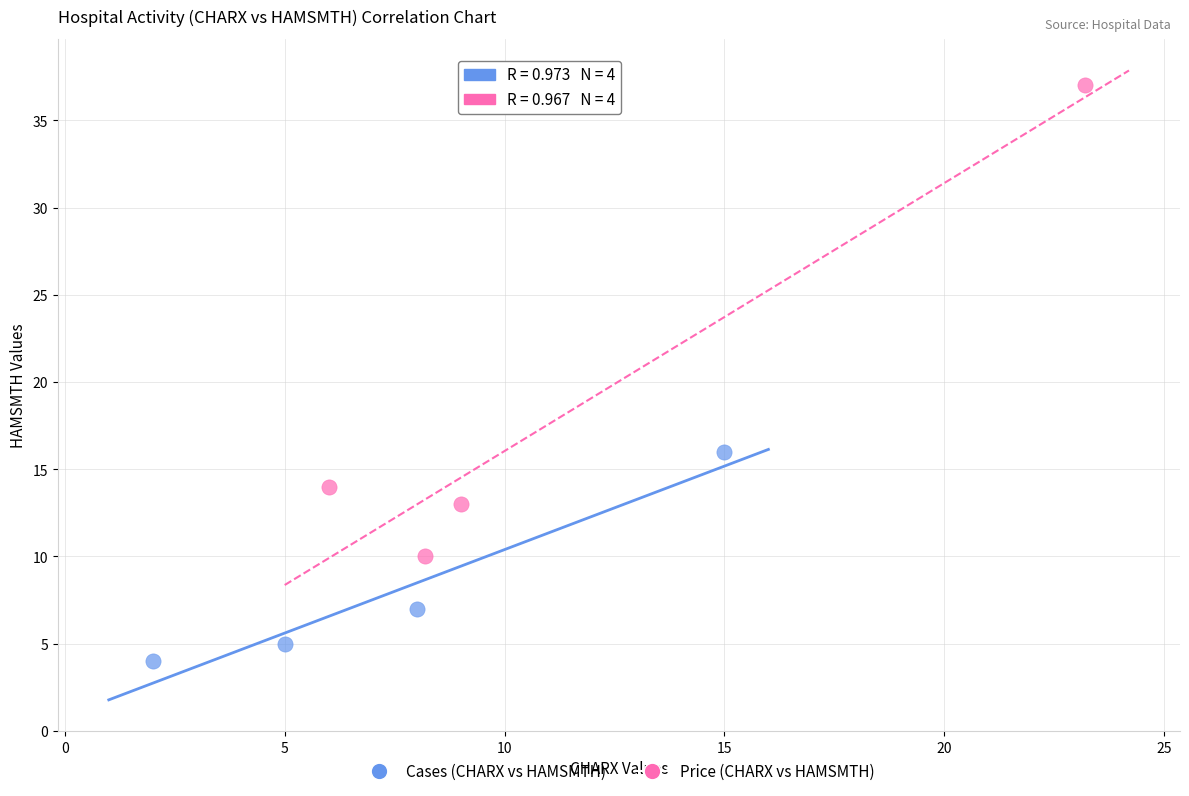

Which series contains the highest Y value?

Price (CHARX vs HAMSMTH)